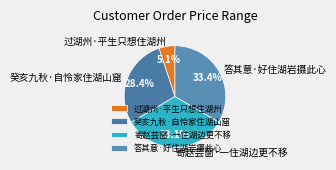

Count the number of slices in the pie.

4